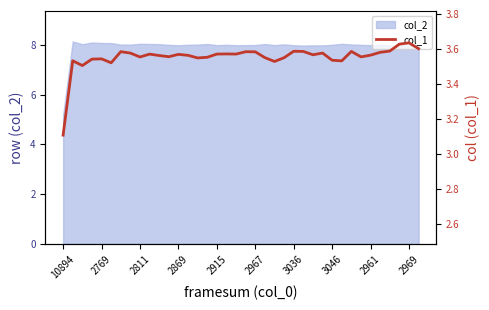

What is the minimum value for col_2?

5.2